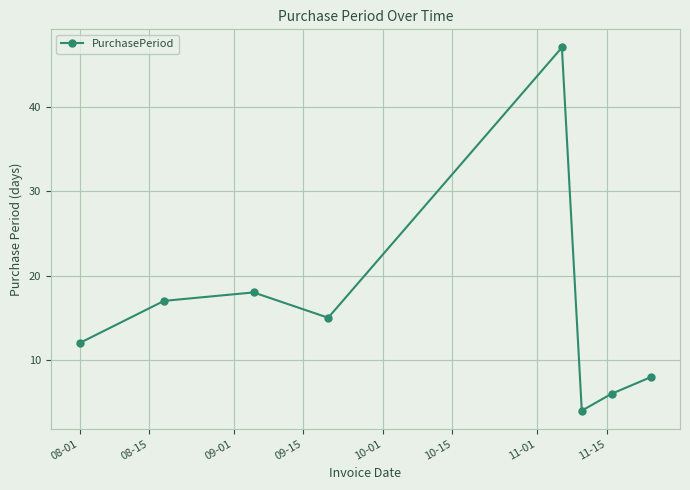

What is the difference between the second highest and minimum values?

14